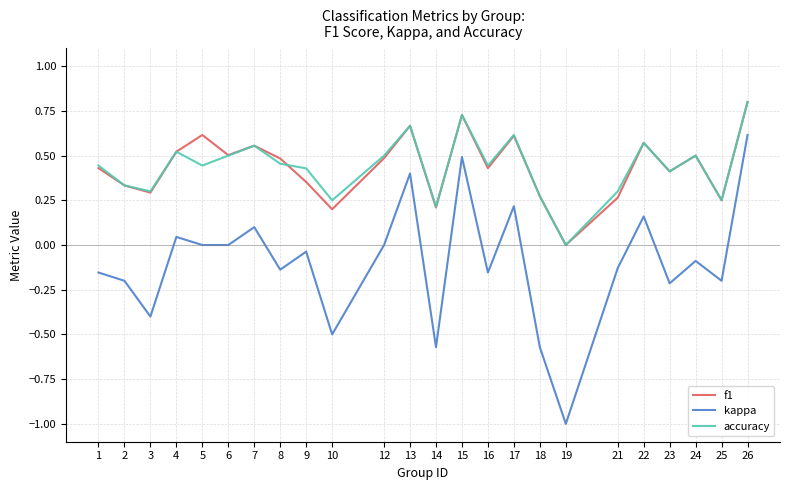

Is this an area chart (filled region under the line)?

No